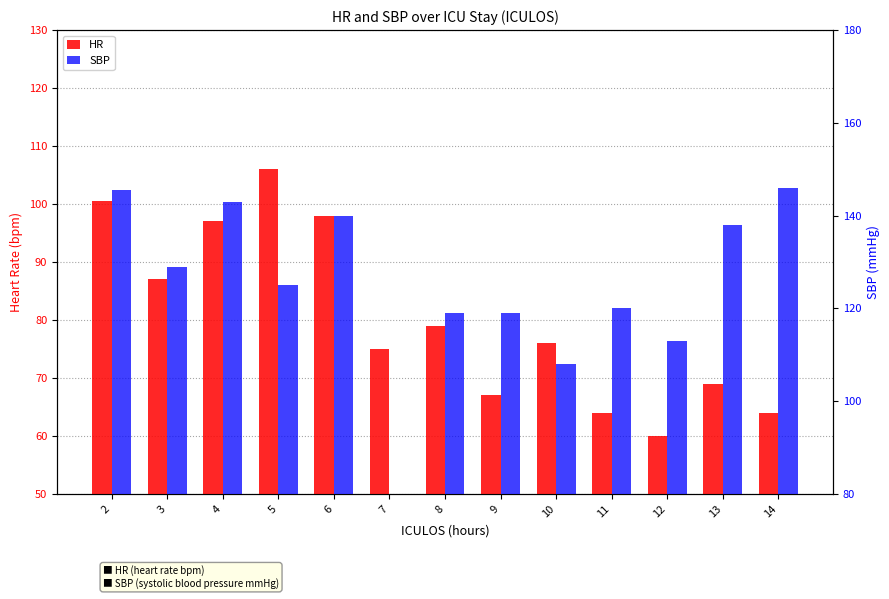

How many data points does each series have?

13